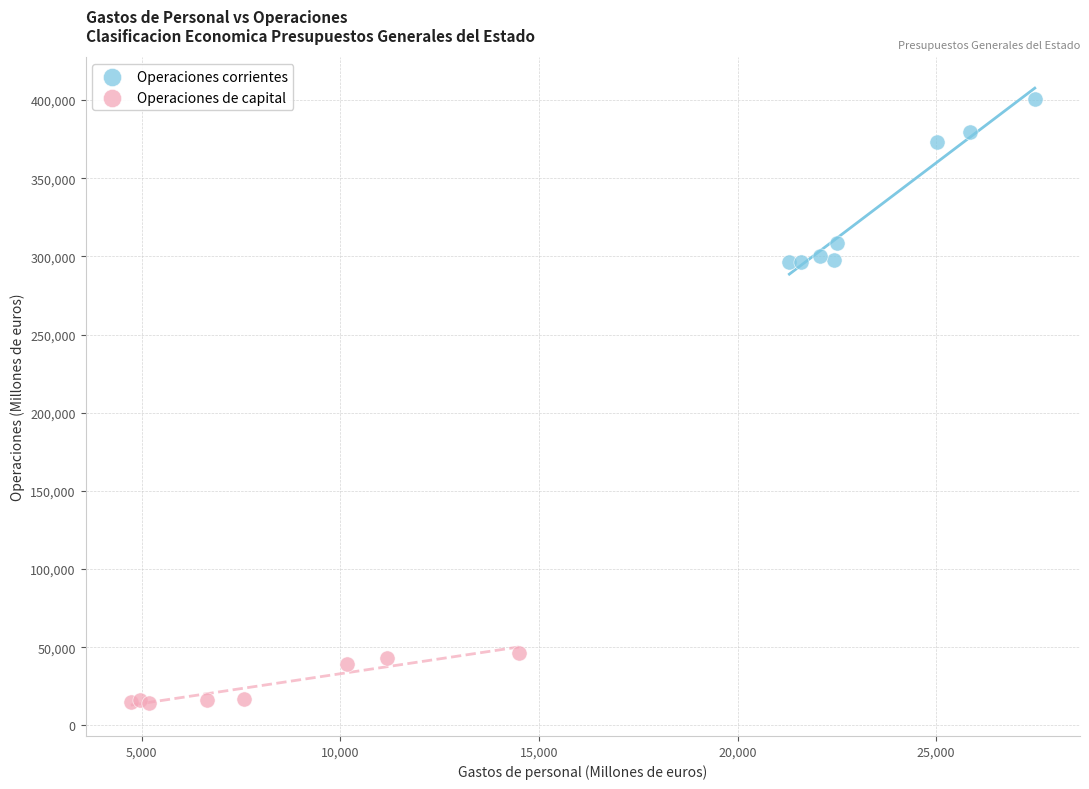

Which series reaches the minimum Y coordinate?

Operaciones de capital